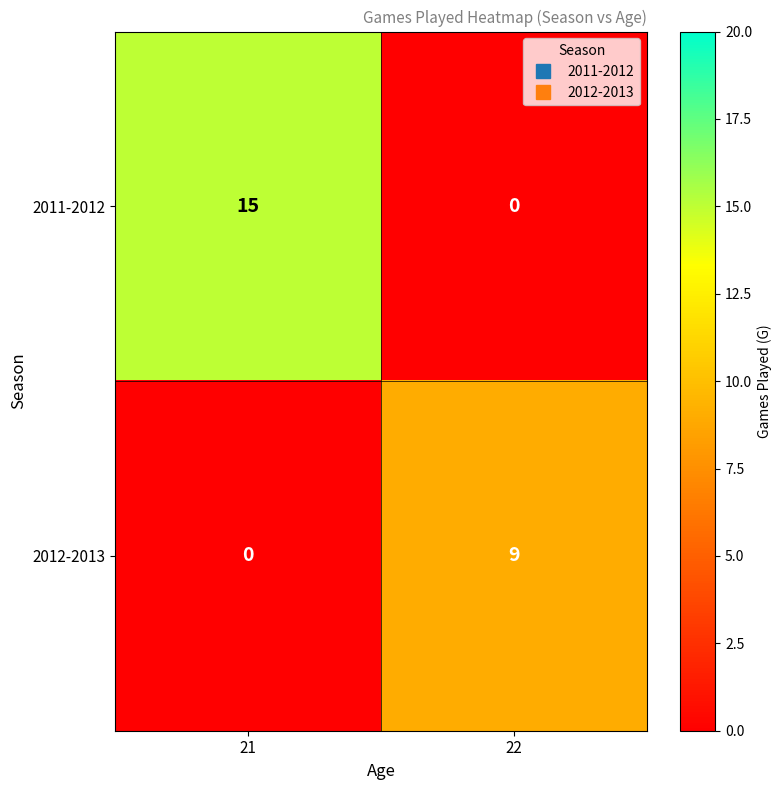

Where is 2012-2013 nearest to the value 4?

21